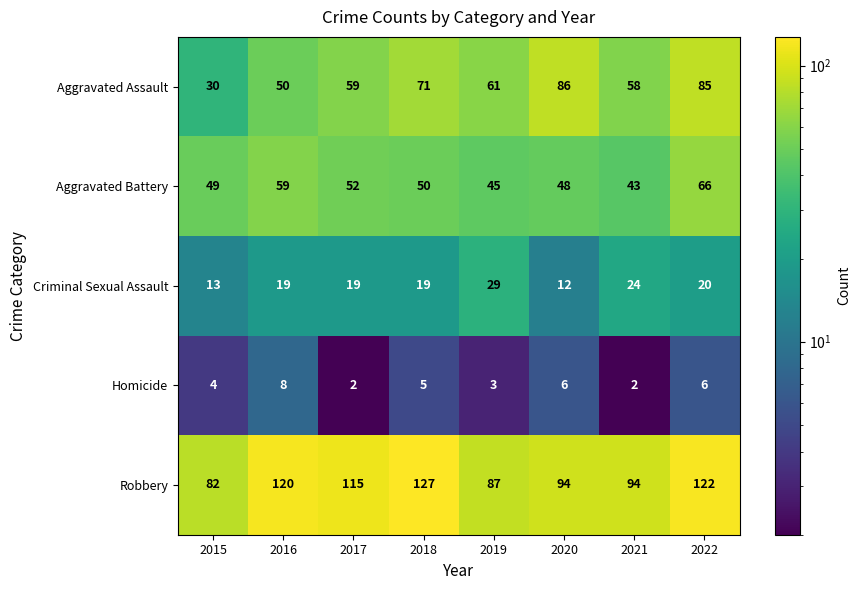

What is the difference between the maximum and second lowest values in the Aggravated Battery series?

21